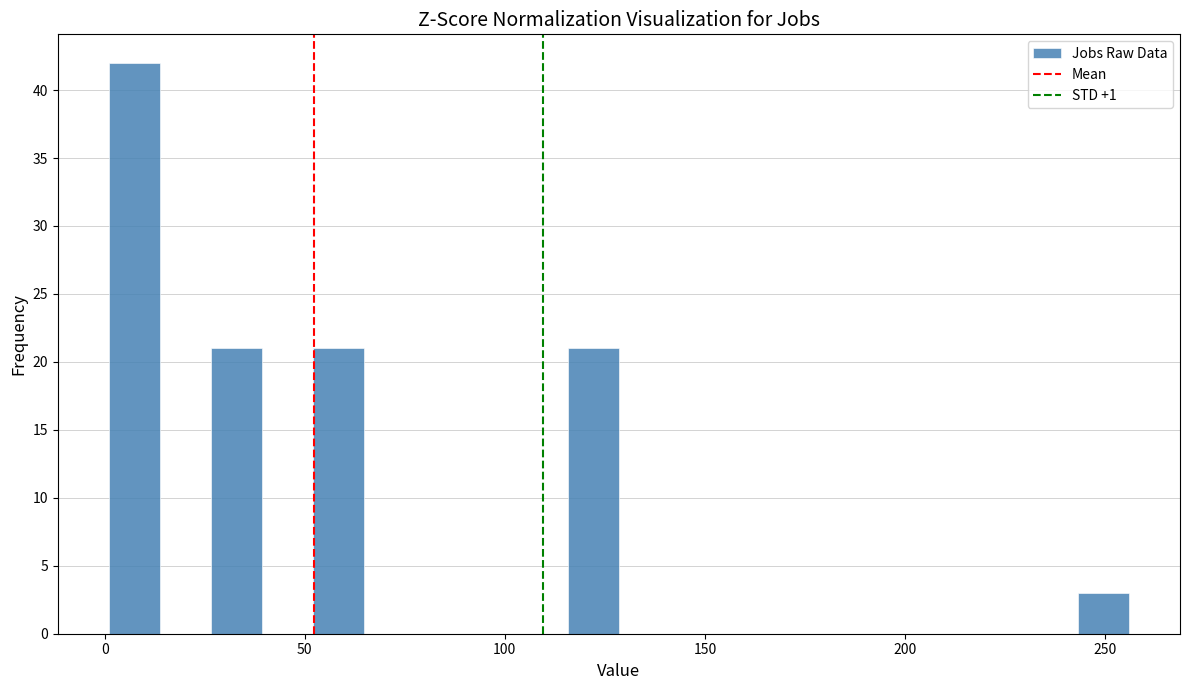

Read against the x-axis, roughly where is the centre of the tallest bar?

5